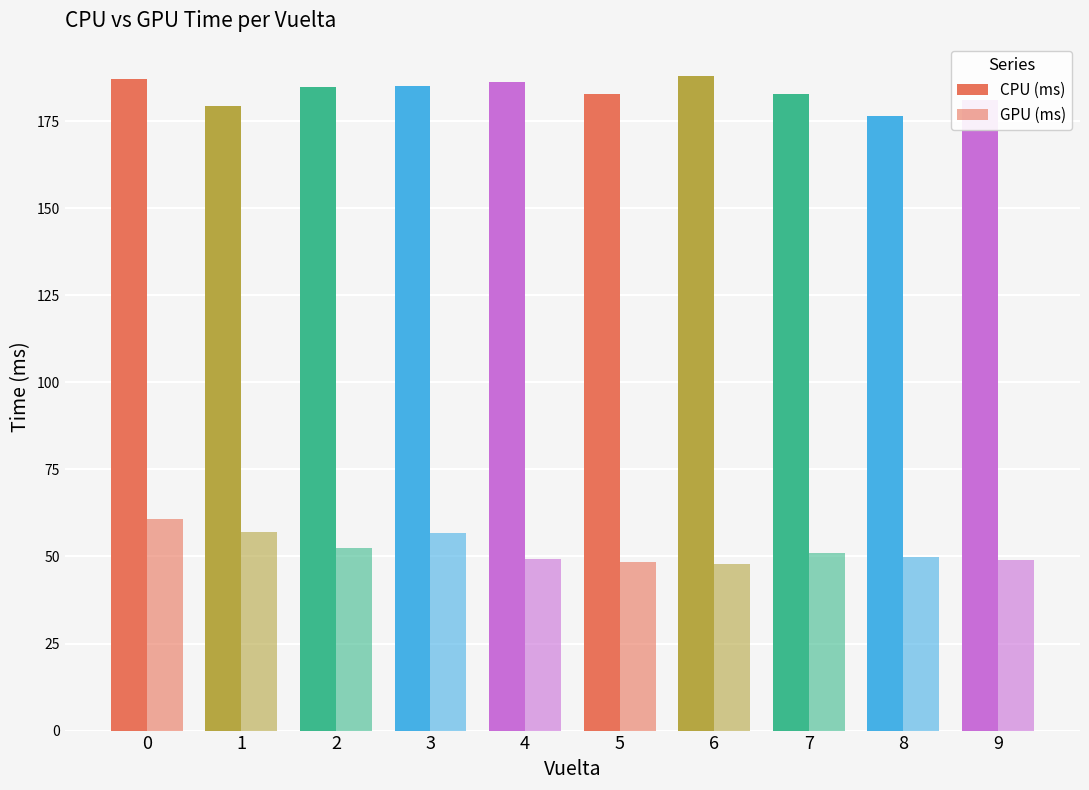

How many groups of bars are there?

10